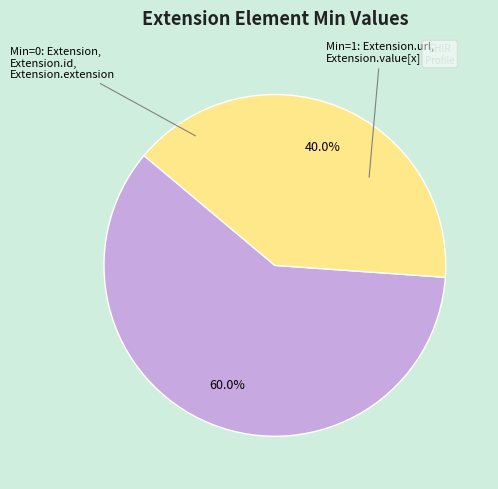

To the nearest percent, what is the average slice percentage?

50%